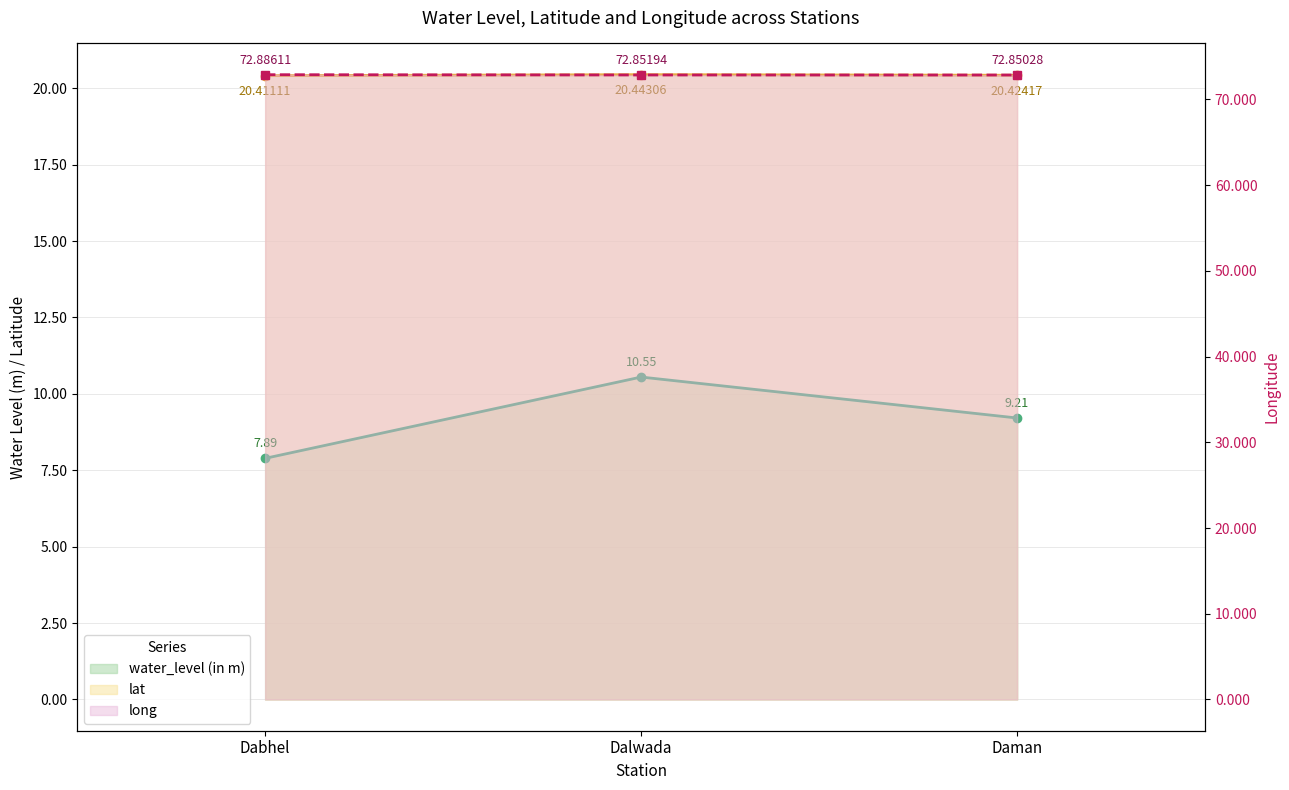

Reading left to right, list all the values displayed in this chart.

water_level (in m): 7.9	10.6	9.2
lat: 20.4	20.4	20.4
long: 72.9	72.9	72.9